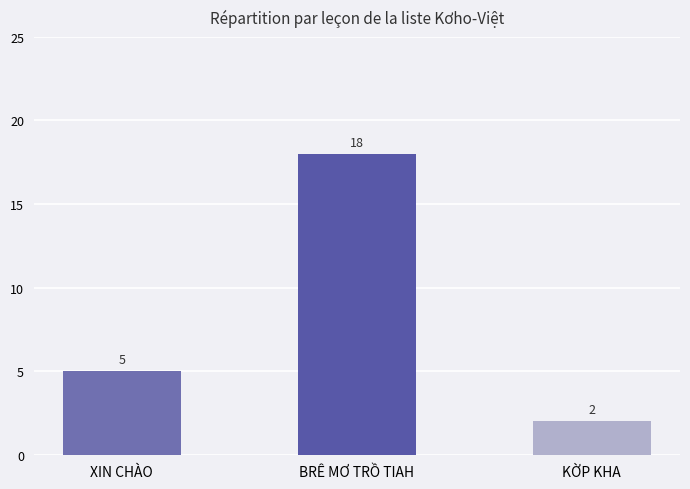

Approximately how many times larger is the value at XIN CHÀO compared to BRÊ MƠ TRỒ TIAH?

0.3